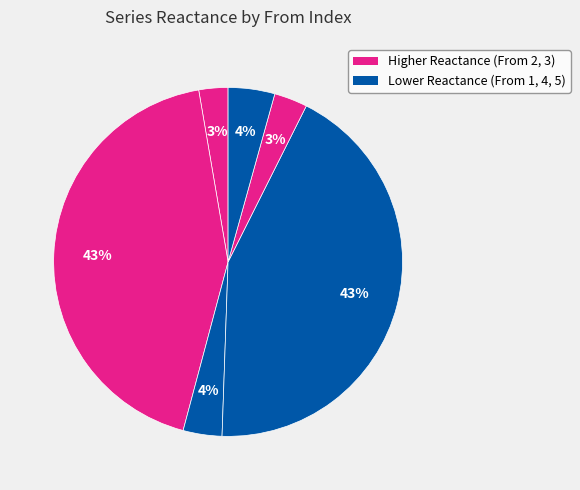

Count the number of slices in the pie.

6